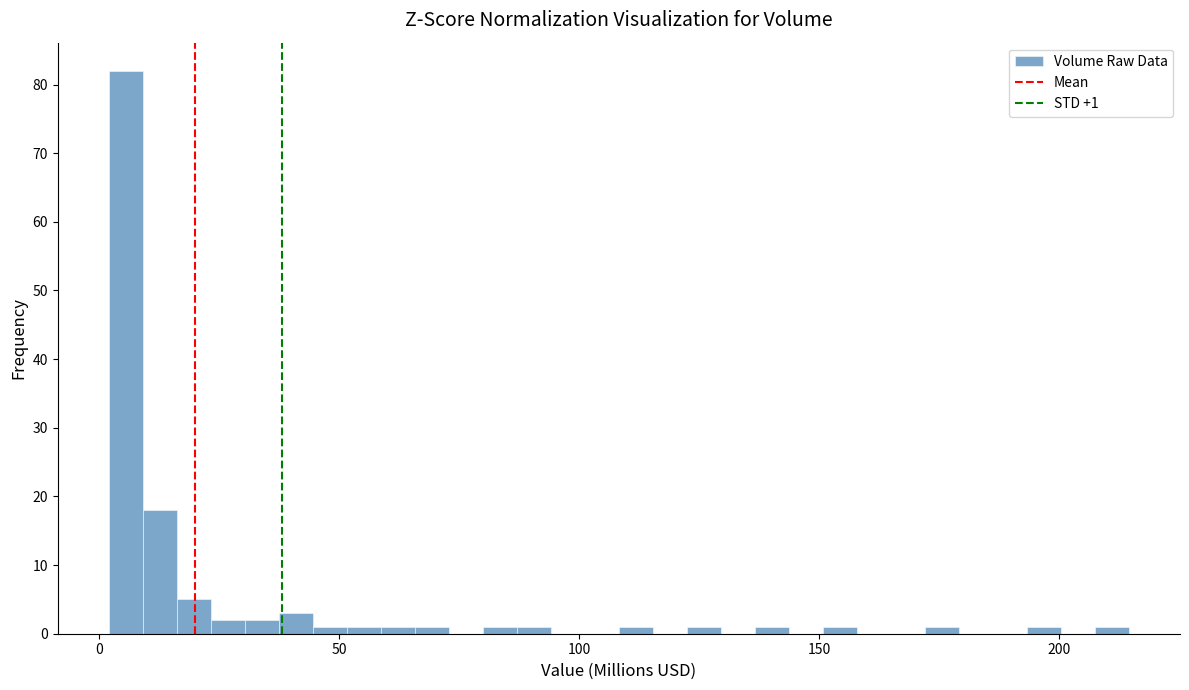

Read against the x-axis, roughly where is the centre of the tallest bar?

5